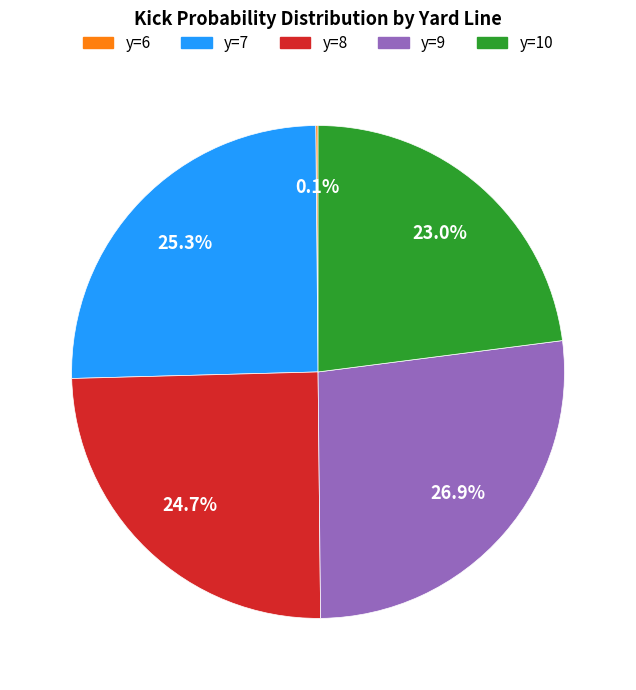

Is there any slice that represents more than half of the pie?

No